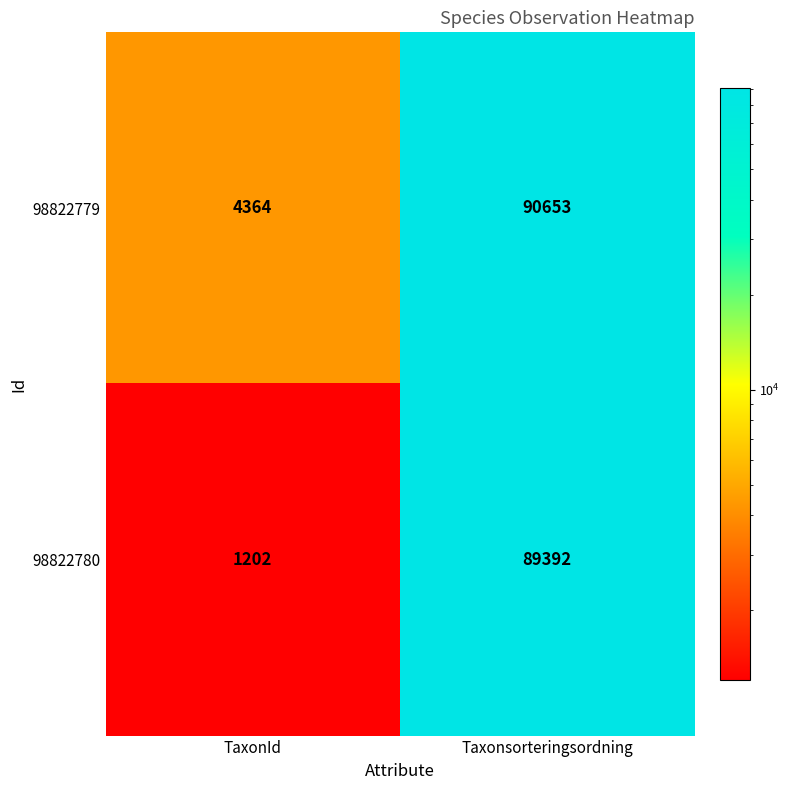

At which label does 98822780 reach its minimum?

TaxonId